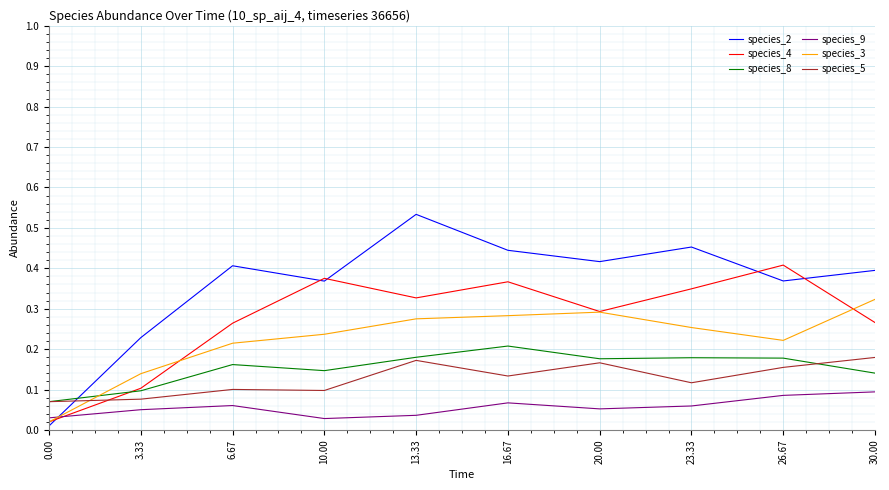

The species_3 series shows 0.5 at 13.33. True or false?

False